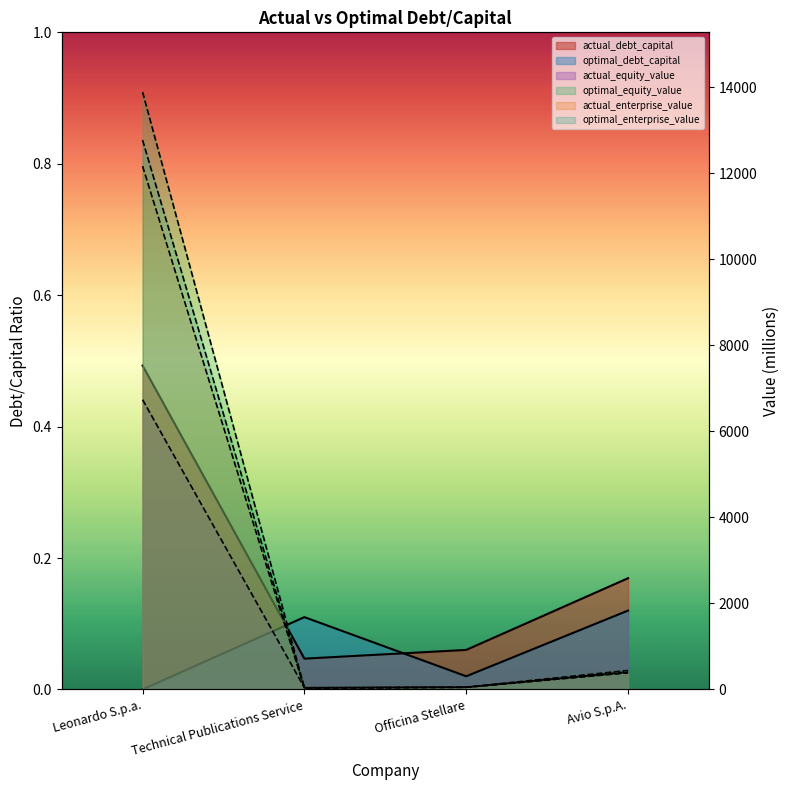

What position from the left is Avio S.p.A.?

4